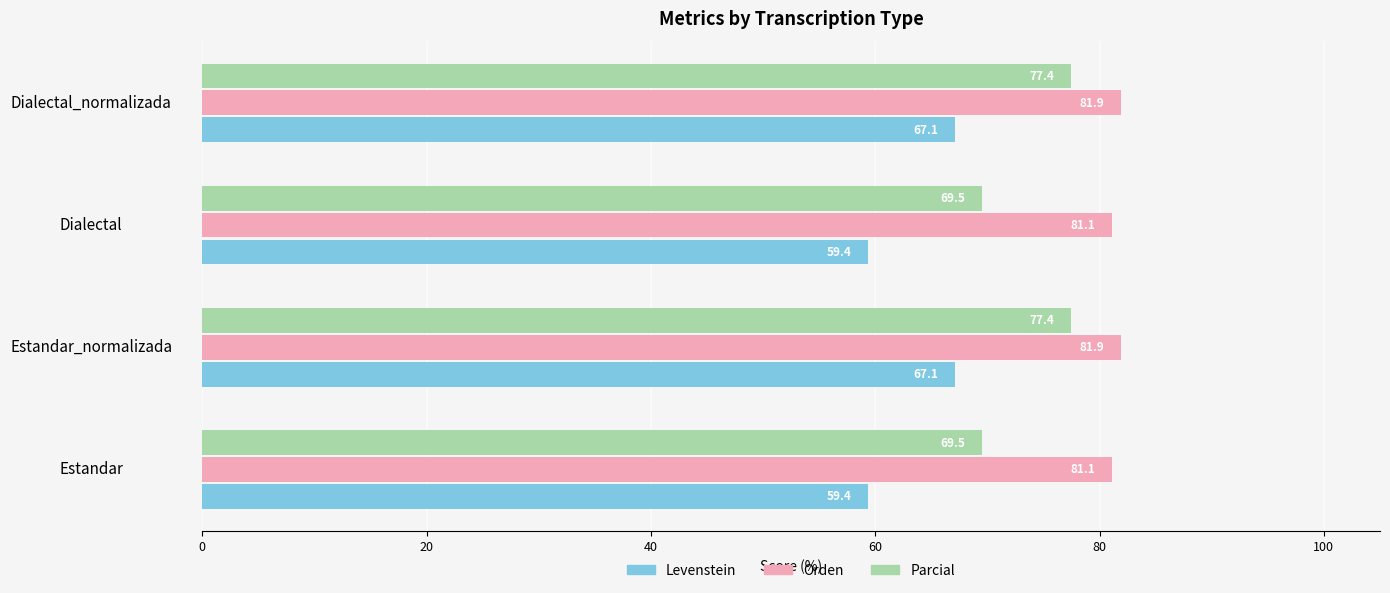

The value of Orden at Dialectal_normalizada is 32.9. True or false?

False